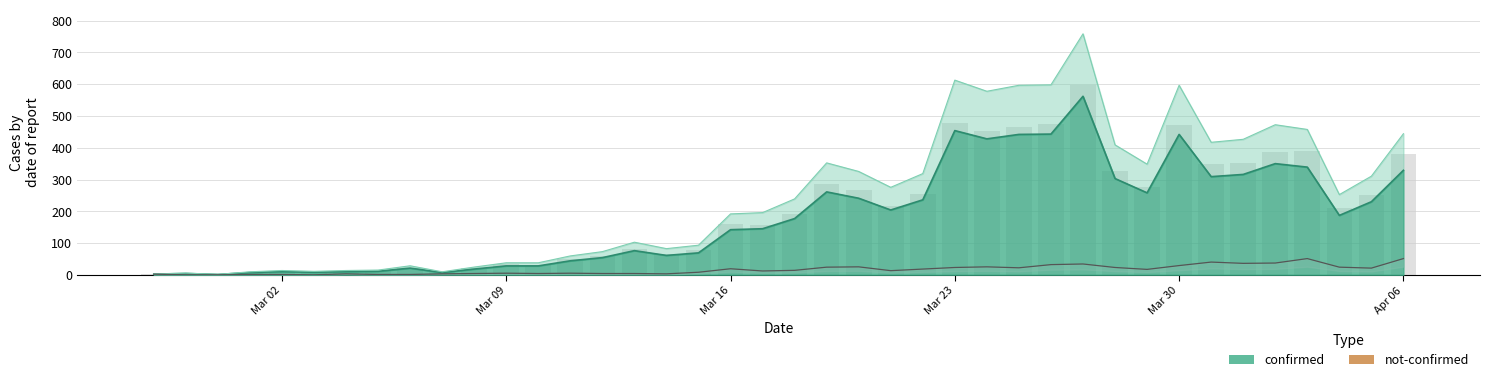

Reading left to right, extract all data points from this chart.

confirmed: 2	4	1	7	10	8	10	11	21	7	18	28	28	44	54	76	61	69	142	145	177	261	241	204	236	454	428	442	443	562	303	258	442	309	316	350	339	187	230	329
not-confirmed: 2	0	0	1	1	0	3	1	1	3	4	5	4	5	4	4	3	8	19	12	14	24	25	13	18	23	25	22	32	34	23	17	29	40	36	37	51	24	21	51